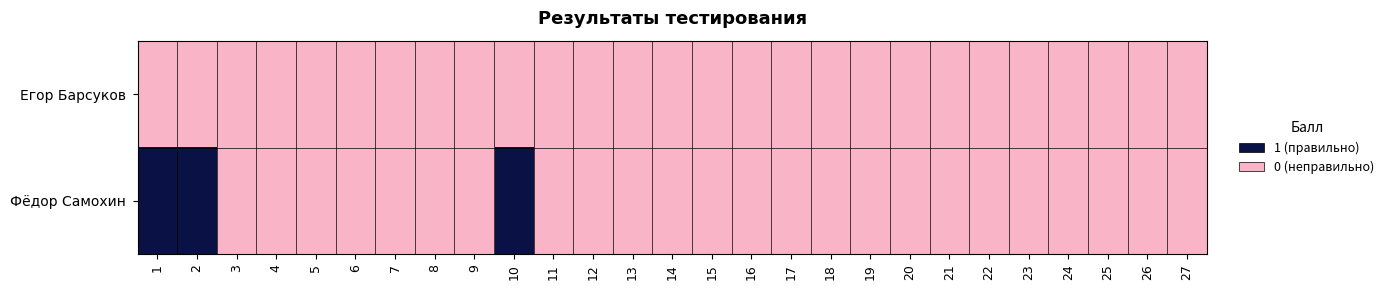

Reading right to left, list all the values displayed in this chart.

Егор Барсуков: 27=0	26=0	25=0	24=0	23=0	22=0	21=0	20=0	19=0	18=0	17=0	16=0	15=0	14=0	13=0	12=0	11=0	10=0	9=0	8=0	7=0	6=0	5=0	4=0	3=0	2=0	1=0
Фёдор Самохин: 27=0	26=0	25=0	24=0	23=0	22=0	21=0	20=0	19=0	18=0	17=0	16=0	15=0	14=0	13=0	12=0	11=0	10=1	9=0	8=0	7=0	6=0	5=0	4=0	3=0	2=1	1=1